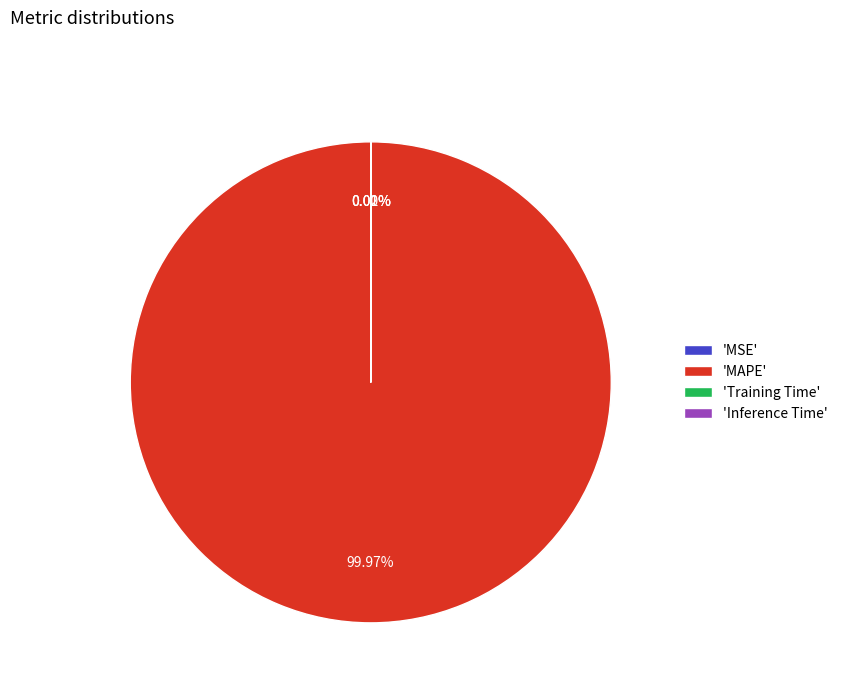

Which category has the biggest portion of the pie?

'MAPE'